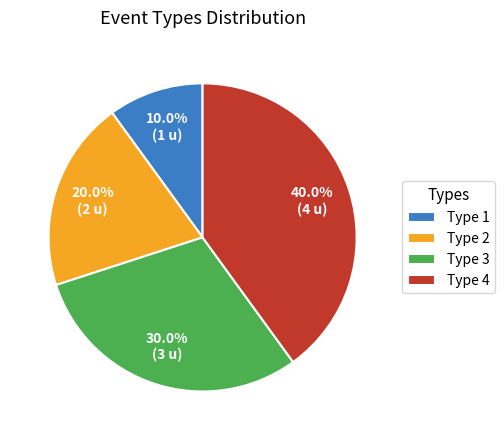

What is the ratio of the value at Type 2 to the value at Type 4?

0.5